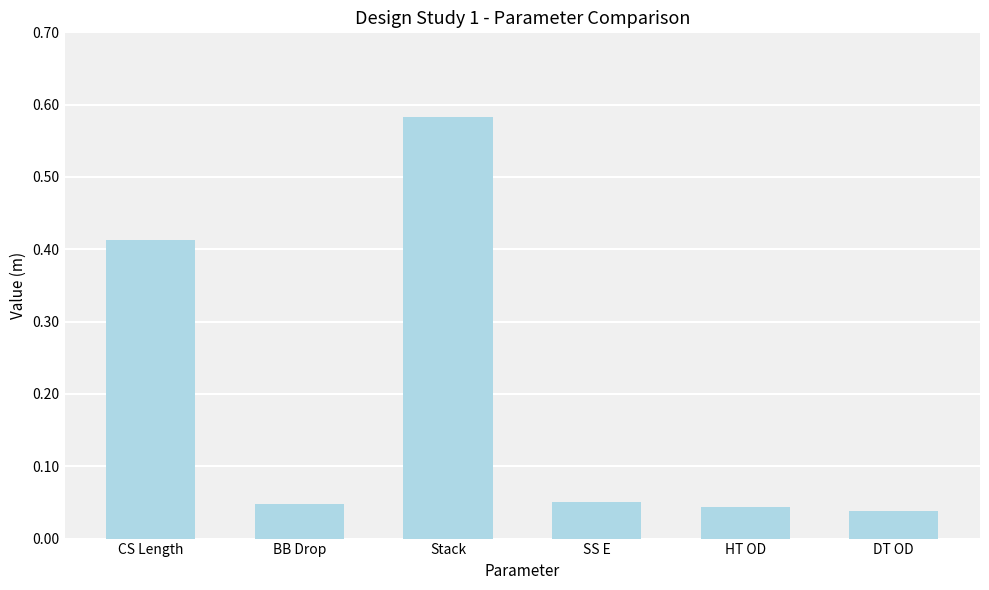

What is the label of the 1st bar from the left?

CS Length